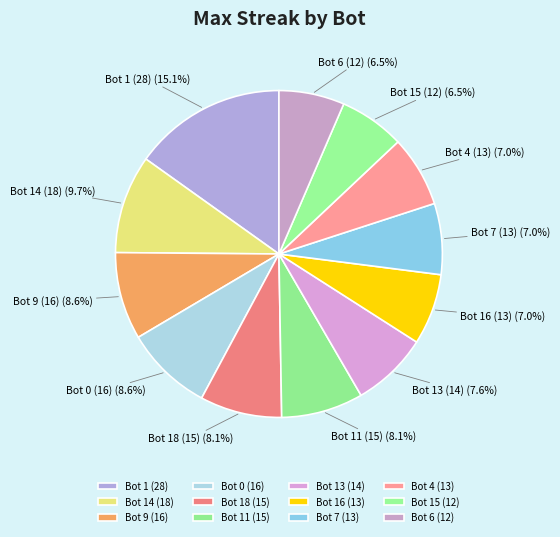

How many slices are in this pie chart?

12